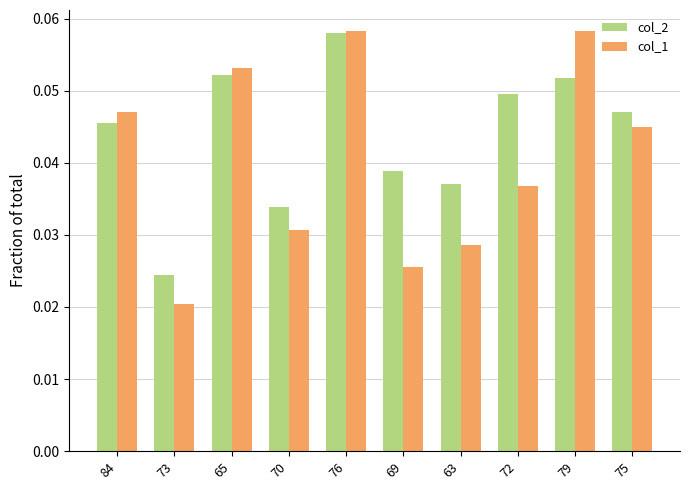

At which category is the sum across all series the highest?

76